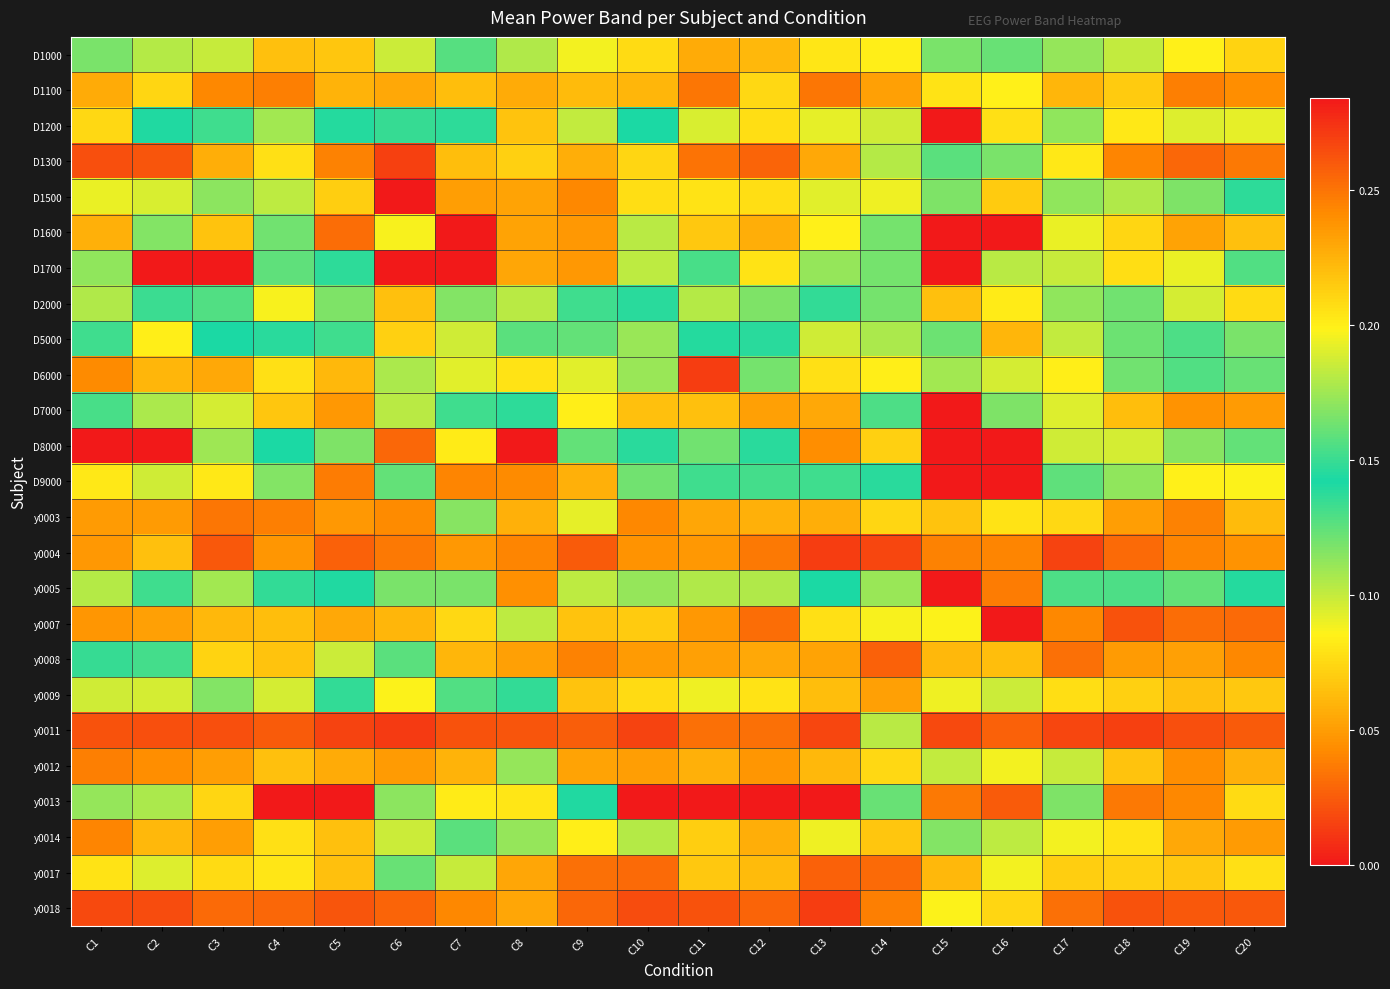

Reading left to right, list all the values displayed in this chart.

D1000: C1=0.2	C2=0.2	C3=0.1	C4=0.1	C5=0.1	C6=0.1	C7=0.2	C8=0.2	C9=0.1	C10=0.1	C11=0.1	C12=0.1	C13=0.1	C14=0.1	C15=0.2	C16=0.1	C17=0.1	C18=0.1	C19=0.1	C20=0.1
D1100: C1=0.1	C2=0.1	C3=0.0	C4=0.0	C5=0.1	C6=0.1	C7=0.1	C8=0.2	C9=0.1	C10=0.1	C11=0.0	C12=0.1	C13=0.0	C14=0.1	C15=0.2	C16=0.1	C17=0.1	C18=0.1	C19=0.0	C20=0.0
D1200: C1=0.1	C2=0.1	C3=0.2	C4=0.1	C5=0.1	C6=0.1	C7=0.1	C8=0.2	C9=0.2	C10=0.1	C11=0.1	C12=0.1	C13=0.1	C14=0.2	C15=0.4	C16=0.2	C17=0.1	C18=0.1	C19=0.1	C20=0.1
D1300: C1=0.0	C2=0.0	C3=0.1	C4=0.1	C5=0.0	C6=0.3	C7=0.1	C8=0.1	C9=0.2	C10=0.1	C11=0.0	C12=0.0	C13=0.1	C14=0.1	C15=0.2	C16=0.1	C17=0.1	C18=0.0	C19=0.0	C20=0.0
D1500: C1=0.2	C2=0.2	C3=0.2	C4=0.2	C5=0.2	C6=0.4	C7=0.2	C8=0.2	C9=0.2	C10=0.2	C11=0.2	C12=0.2	C13=0.2	C14=0.2	C15=0.2	C16=0.2	C17=0.2	C18=0.2	C19=0.2	C20=0.1
D1600: C1=0.1	C2=0.1	C3=0.1	C4=0.1	C5=0.3	C6=0.2	C7=0.3	C8=0.2	C9=0.2	C10=0.1	C11=0.1	C12=0.1	C13=0.1	C14=0.1	C15=2.0	C16=0.3	C17=0.2	C18=0.1	C19=0.1	C20=0.1
D1700: C1=0.1	C2=0.3	C3=0.4	C4=0.2	C5=0.1	C6=0.3	C7=0.4	C8=0.2	C9=0.2	C10=0.2	C11=0.2	C12=0.2	C13=0.2	C14=0.2	C15=0.3	C16=0.2	C17=0.2	C18=0.2	C19=0.2	C20=0.2
D2000: C1=0.2	C2=0.2	C3=0.2	C4=0.1	C5=0.1	C6=0.2	C7=0.2	C8=0.1	C9=0.2	C10=0.1	C11=0.1	C12=0.1	C13=0.1	C14=0.1	C15=0.2	C16=0.2	C17=0.1	C18=0.1	C19=0.1	C20=0.1
D5000: C1=0.2	C2=0.2	C3=0.1	C4=0.1	C5=0.2	C6=0.2	C7=0.2	C8=0.2	C9=0.2	C10=0.2	C11=0.1	C12=0.1	C13=0.2	C14=0.1	C15=0.1	C16=0.2	C17=0.2	C18=0.2	C19=0.1	C20=0.1
D6000: C1=0.0	C2=0.1	C3=0.1	C4=0.1	C5=0.1	C6=0.1	C7=0.1	C8=0.1	C9=0.1	C10=0.2	C11=0.3	C12=0.1	C13=0.1	C14=0.1	C15=0.1	C16=0.1	C17=0.1	C18=0.1	C19=0.2	C20=0.1
D7000: C1=0.1	C2=0.1	C3=0.1	C4=0.1	C5=0.0	C6=0.1	C7=0.1	C8=0.1	C9=0.1	C10=0.1	C11=0.1	C12=0.1	C13=0.1	C14=0.1	C15=0.3	C16=0.1	C17=0.1	C18=0.1	C19=0.0	C20=0.0
D8000: C1=0.6	C2=0.5	C3=0.2	C4=0.1	C5=0.2	C6=0.3	C7=0.2	C8=0.3	C9=0.1	C10=0.1	C11=0.1	C12=0.1	C13=0.2	C14=0.2	C15=0.5	C16=0.4	C17=0.2	C18=0.2	C19=0.1	C20=0.1
D9000: C1=0.1	C2=0.1	C3=0.1	C4=0.1	C5=0.2	C6=0.1	C7=0.2	C8=0.2	C9=0.2	C10=0.1	C11=0.1	C12=0.1	C13=0.1	C14=0.1	C15=0.3	C16=0.4	C17=0.2	C18=0.1	C19=0.1	C20=0.1
y0003: C1=0.0	C2=0.0	C3=0.0	C4=0.0	C5=0.0	C6=0.0	C7=0.1	C8=0.1	C9=0.1	C10=0.0	C11=0.1	C12=0.1	C13=0.1	C14=0.1	C15=0.1	C16=0.1	C17=0.1	C18=0.1	C19=0.0	C20=0.1
y0004: C1=0.0	C2=0.1	C3=0.0	C4=0.0	C5=0.0	C6=0.0	C7=0.0	C8=0.0	C9=0.0	C10=0.0	C11=0.0	C12=0.0	C13=0.0	C14=0.0	C15=0.0	C16=0.0	C17=0.0	C18=0.0	C19=0.0	C20=0.0
y0005: C1=0.1	C2=0.1	C3=0.1	C4=0.1	C5=0.1	C6=0.2	C7=0.2	C8=0.2	C9=0.2	C10=0.2	C11=0.2	C12=0.2	C13=0.1	C14=0.2	C15=0.3	C16=0.2	C17=0.2	C18=0.2	C19=0.2	C20=0.1
y0007: C1=0.0	C2=0.1	C3=0.1	C4=0.1	C5=0.1	C6=0.1	C7=0.1	C8=0.1	C9=0.1	C10=0.1	C11=0.0	C12=0.0	C13=0.1	C14=0.1	C15=0.1	C16=0.6	C17=0.0	C18=0.0	C19=0.0	C20=0.0
y0008: C1=0.1	C2=0.2	C3=0.1	C4=0.1	C5=0.2	C6=0.1	C7=0.1	C8=0.1	C9=0.0	C10=0.0	C11=0.1	C12=0.1	C13=0.1	C14=0.0	C15=0.1	C16=0.1	C17=0.0	C18=0.0	C19=0.1	C20=0.0
y0009: C1=0.1	C2=0.1	C3=0.1	C4=0.1	C5=0.1	C6=0.2	C7=0.2	C8=0.1	C9=0.1	C10=0.1	C11=0.1	C12=0.1	C13=0.1	C14=0.1	C15=0.2	C16=0.1	C17=0.1	C18=0.1	C19=0.1	C20=0.1
y0011: C1=0.0	C2=0.0	C3=0.0	C4=0.0	C5=0.0	C6=0.0	C7=0.0	C8=0.0	C9=0.0	C10=0.0	C11=0.0	C12=0.0	C13=0.0	C14=0.1	C15=0.0	C16=0.0	C17=0.0	C18=0.0	C19=0.0	C20=0.0
y0012: C1=0.0	C2=0.0	C3=0.1	C4=0.1	C5=0.1	C6=0.0	C7=0.1	C8=0.1	C9=0.1	C10=0.1	C11=0.1	C12=0.0	C13=0.1	C14=0.1	C15=0.2	C16=0.2	C17=0.1	C18=0.1	C19=0.0	C20=0.1
y0013: C1=0.2	C2=0.2	C3=0.2	C4=0.3	C5=0.3	C6=0.2	C7=0.2	C8=0.2	C9=0.1	C10=0.3	C11=0.3	C12=0.3	C13=0.3	C14=0.1	C15=0.2	C16=0.3	C17=0.2	C18=0.2	C19=0.2	C20=0.2
y0014: C1=0.0	C2=0.1	C3=0.1	C4=0.1	C5=0.1	C6=0.1	C7=0.1	C8=0.2	C9=0.1	C10=0.1	C11=0.1	C12=0.1	C13=0.1	C14=0.1	C15=0.1	C16=0.1	C17=0.1	C18=0.1	C19=0.1	C20=0.0
y0017: C1=0.1	C2=0.1	C3=0.1	C4=0.1	C5=0.1	C6=0.1	C7=0.1	C8=0.1	C9=0.0	C10=0.0	C11=0.1	C12=0.1	C13=0.0	C14=0.0	C15=0.1	C16=0.1	C17=0.1	C18=0.1	C19=0.1	C20=0.1
y0018: C1=0.0	C2=0.0	C3=0.0	C4=0.0	C5=0.0	C6=0.0	C7=0.0	C8=0.1	C9=0.0	C10=0.0	C11=0.0	C12=0.0	C13=0.0	C14=0.0	C15=0.1	C16=0.1	C17=0.0	C18=0.0	C19=0.0	C20=0.0